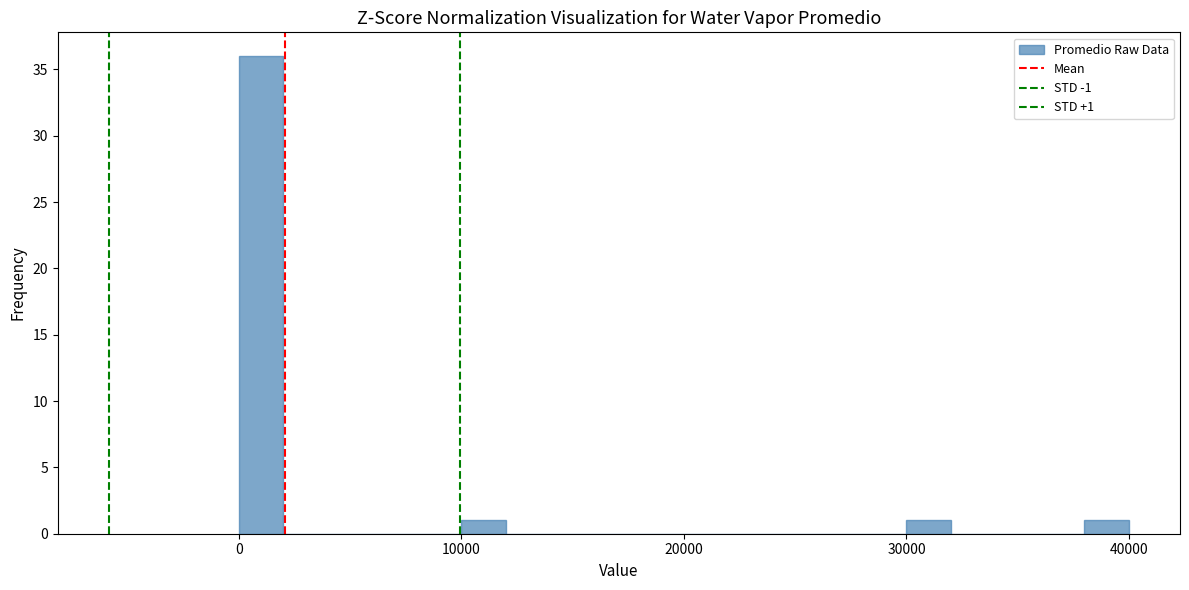

Around what value on the x-axis is the tallest bar? Give the approximate position of its centre, as read against the axis.

1000